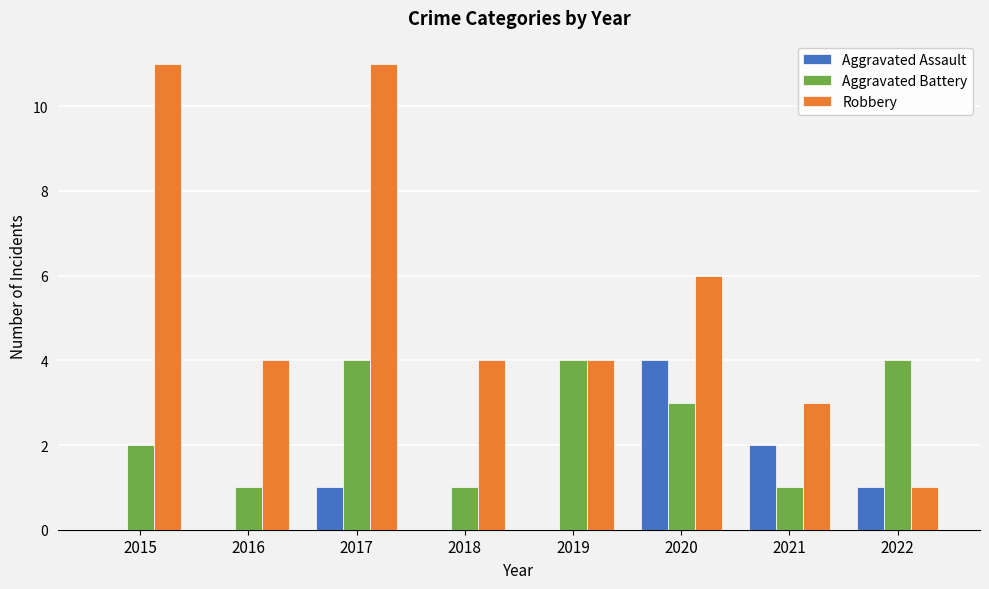

Which series has the widest spread of values?

Robbery